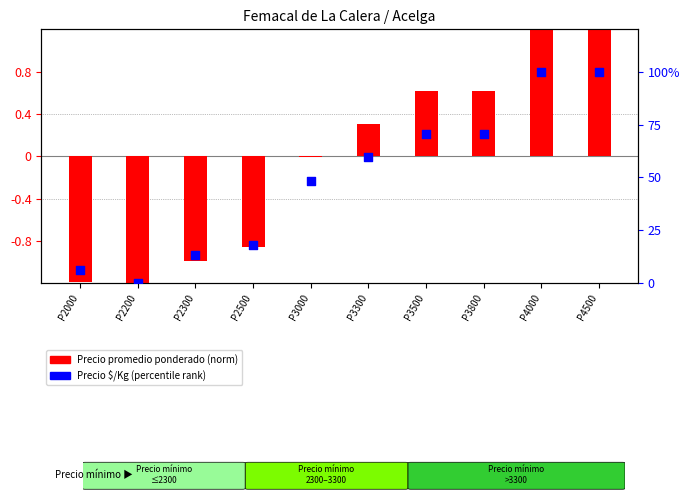

Is the value of Precio promedio ponderado (norm) at P3800 greater than the value of Precio $/Kg (percentile) at P2500?

No